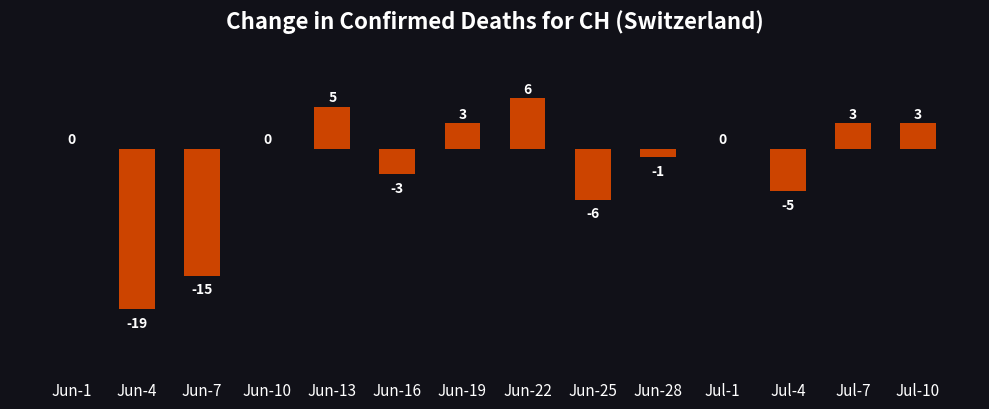

Is it true that the value at Jul-10 is 5?

False